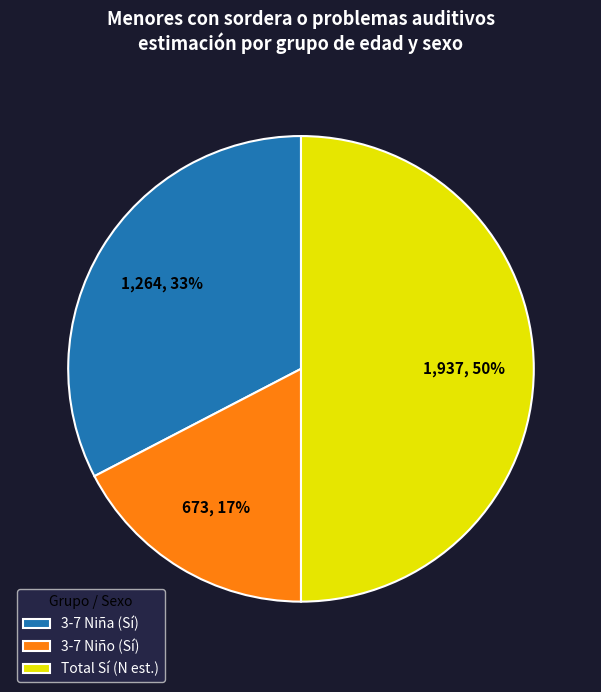

Does 3-7 Niña (Sí) represent more than half of the total?

No